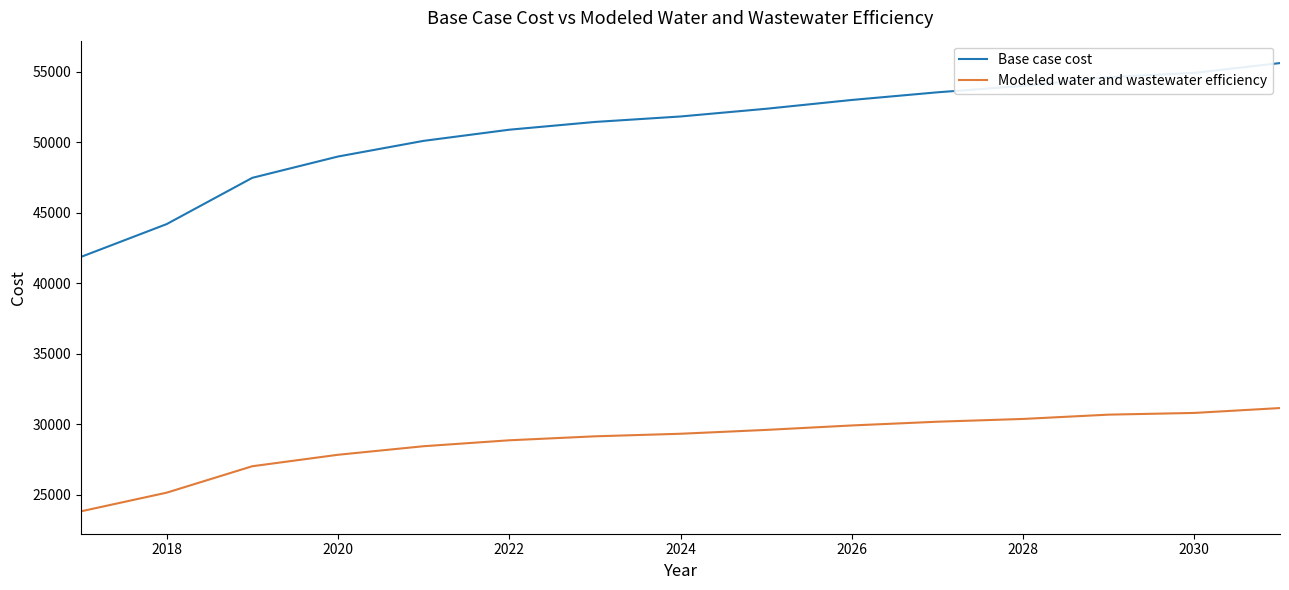

Which series has the largest total across all categories?

Base case cost